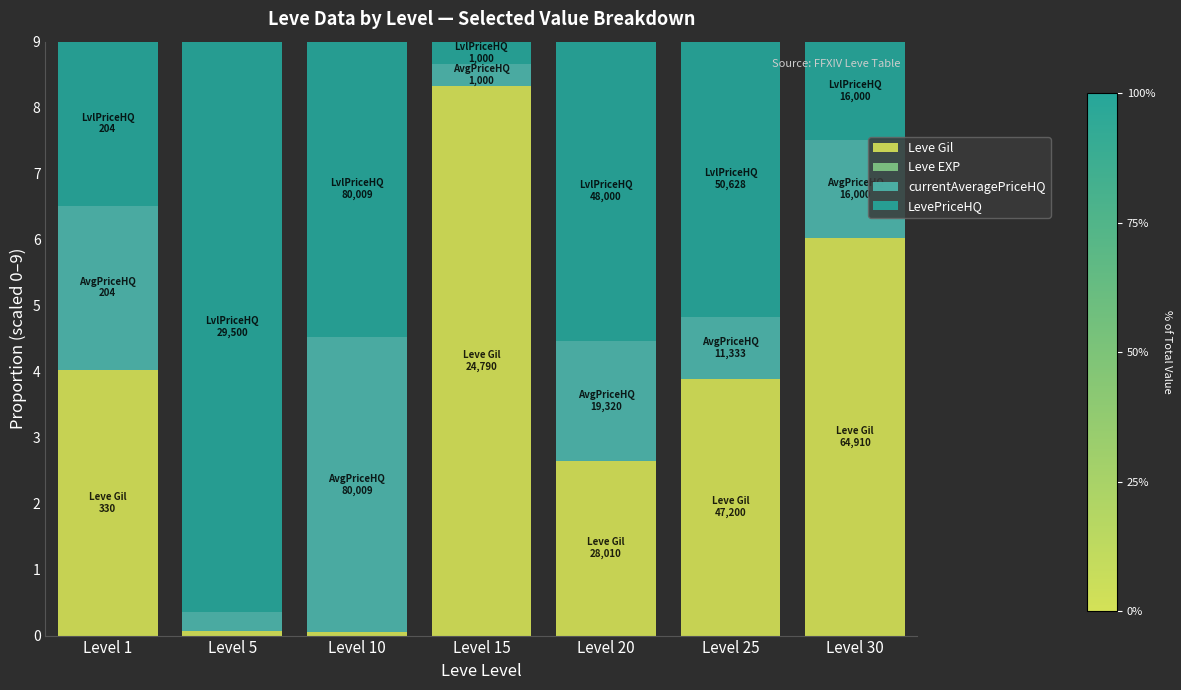

What is the sum of all Leve Gil values?

25.0